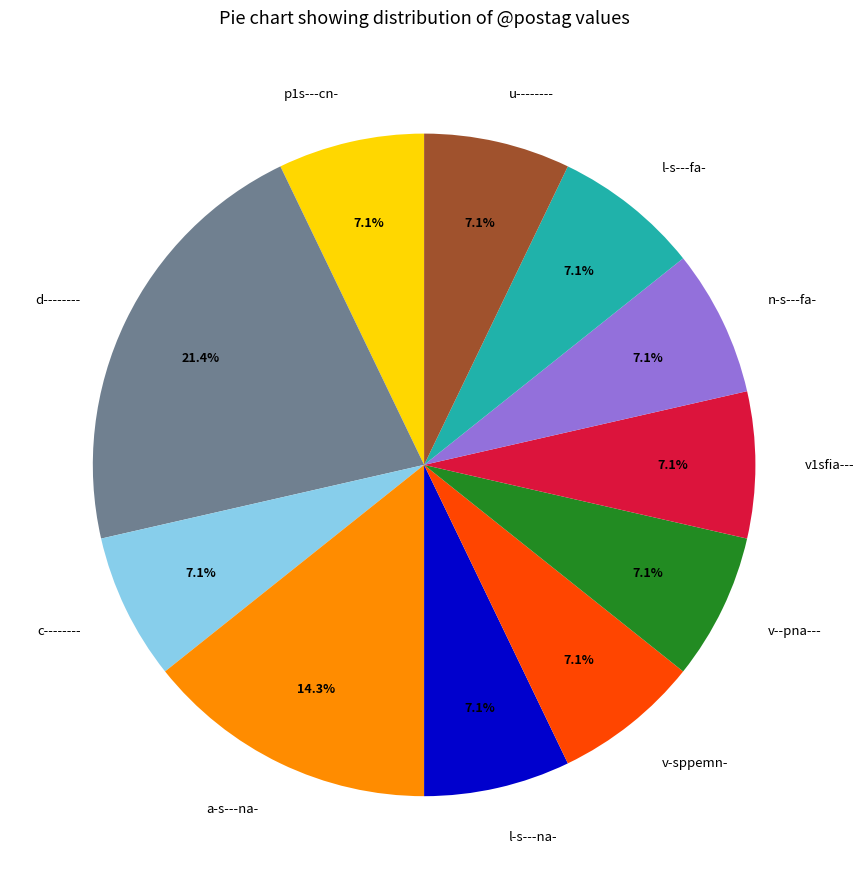

Which category has the biggest portion of the pie?

d--------